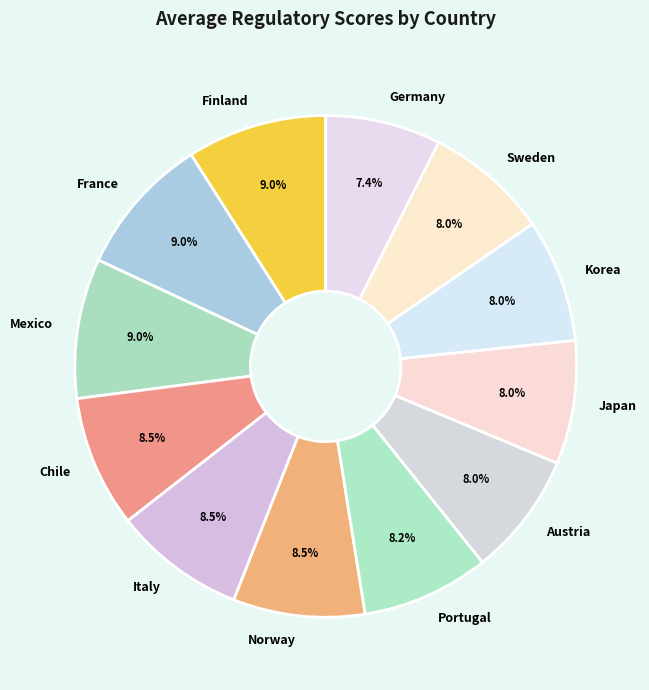

Which has a higher value, Sweden or Mexico?

Mexico